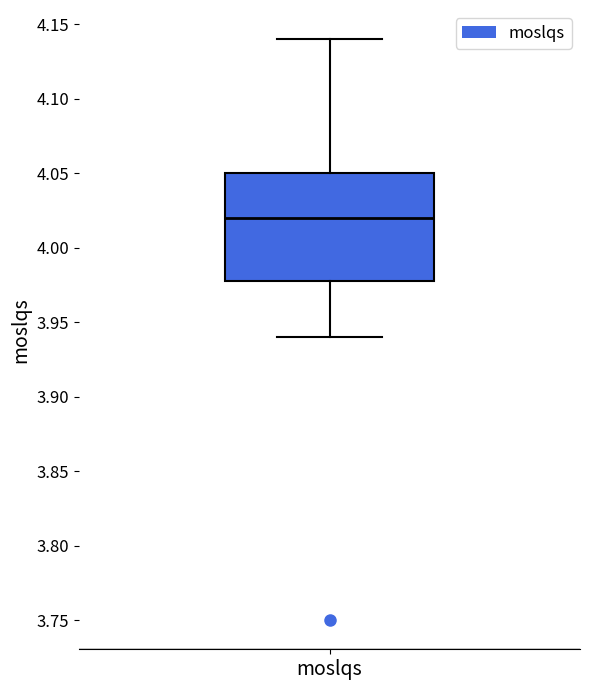

Transcribe this box plot: give where the median line is, the range the box spans, and where the two whiskers end, as read against the y-axis. The values are not printed on the chart, so give them approximately, as read against the axis.

median 4.02, box 3.98 to 4.05, whiskers 3.94 to 4.14